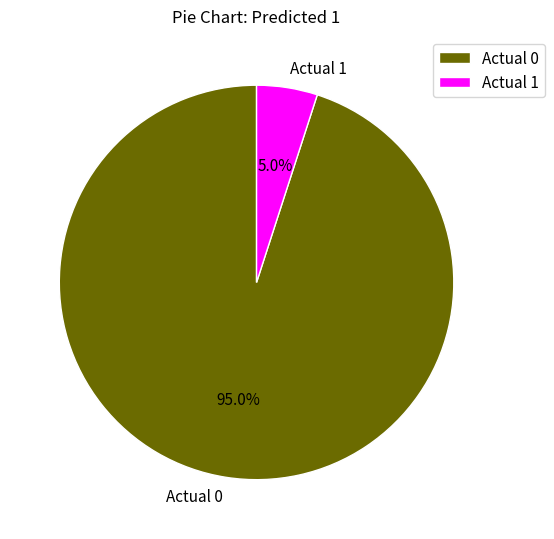

To the nearest percent, what percentage of the pie is Actual 0?

95%